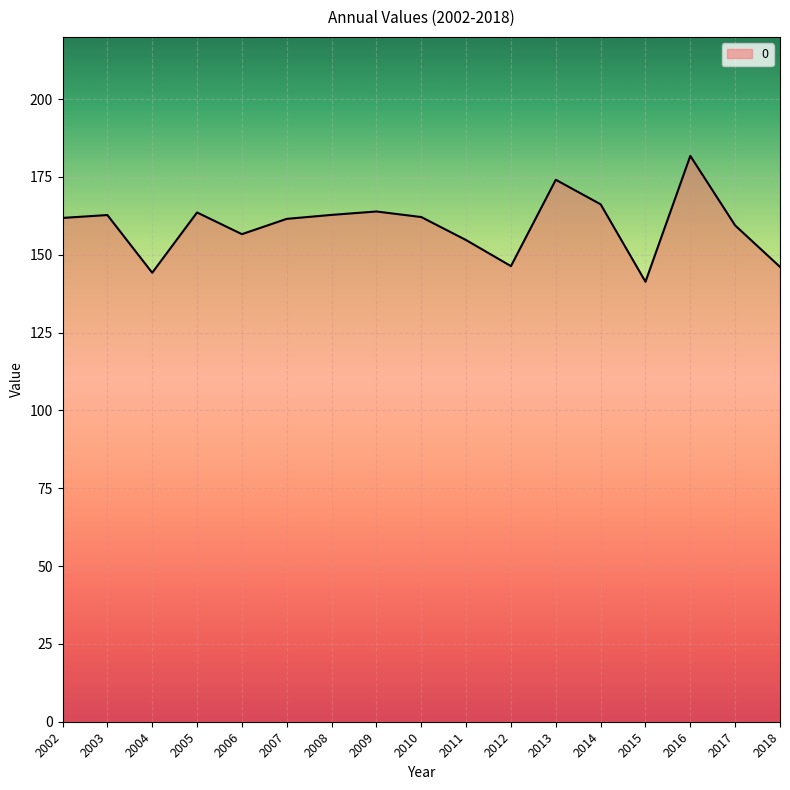

Read the value at 2017.

159.4